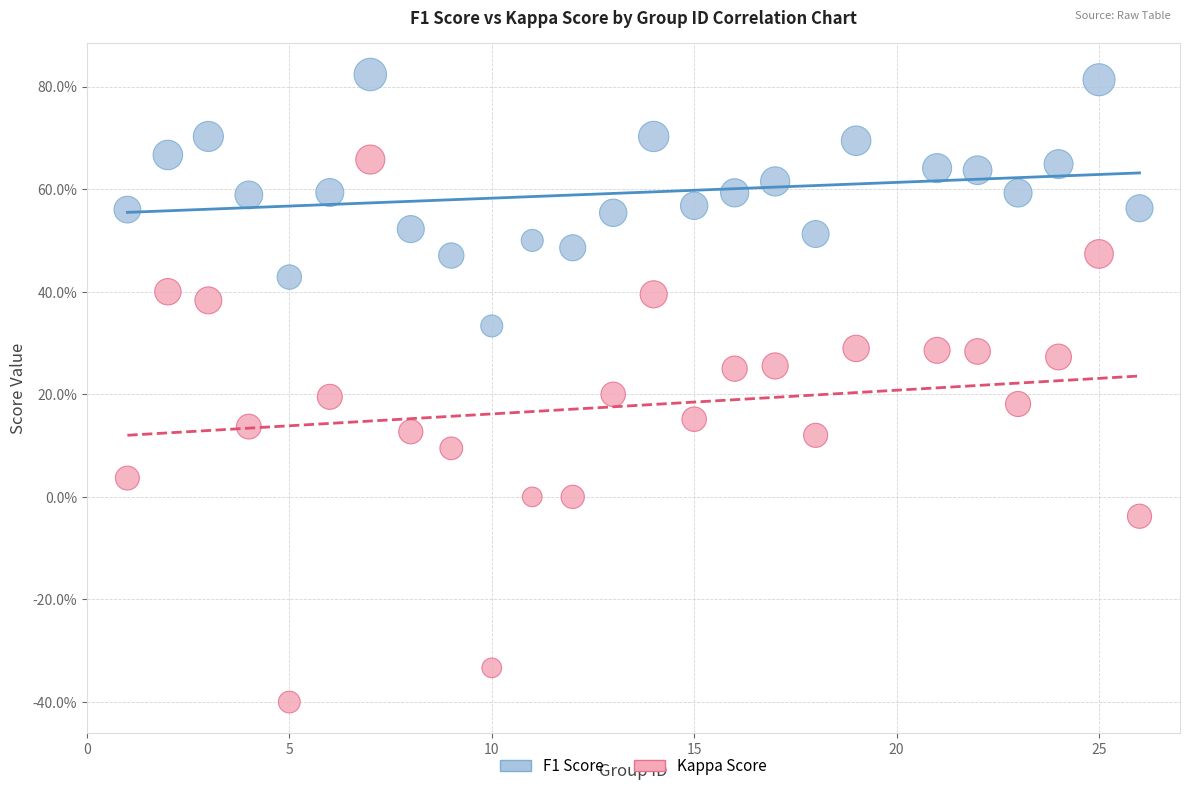

What are all the series names shown in the legend?

F1 Score, Kappa Score